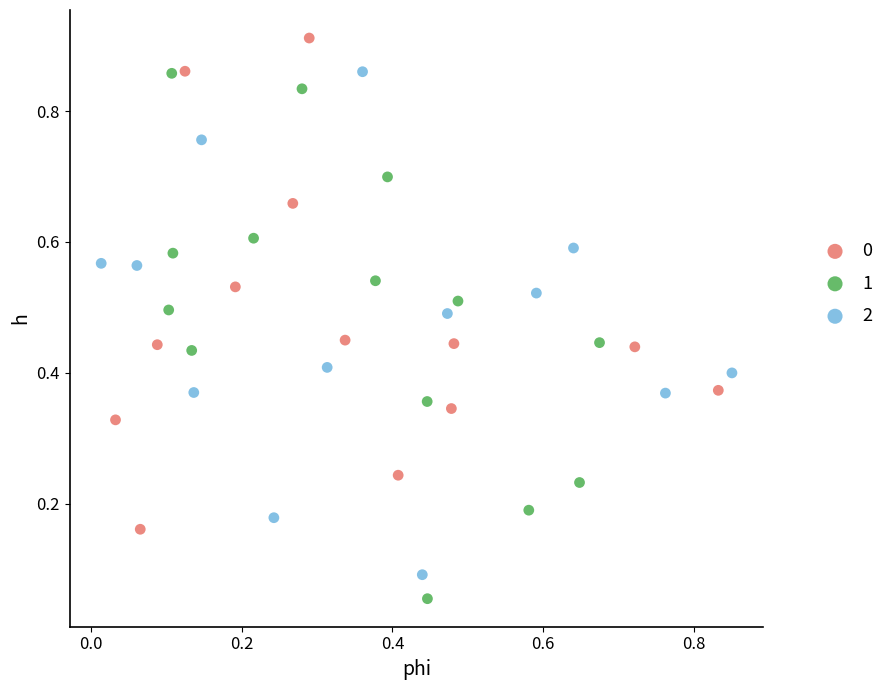

Which series contains the highest Y value?

0